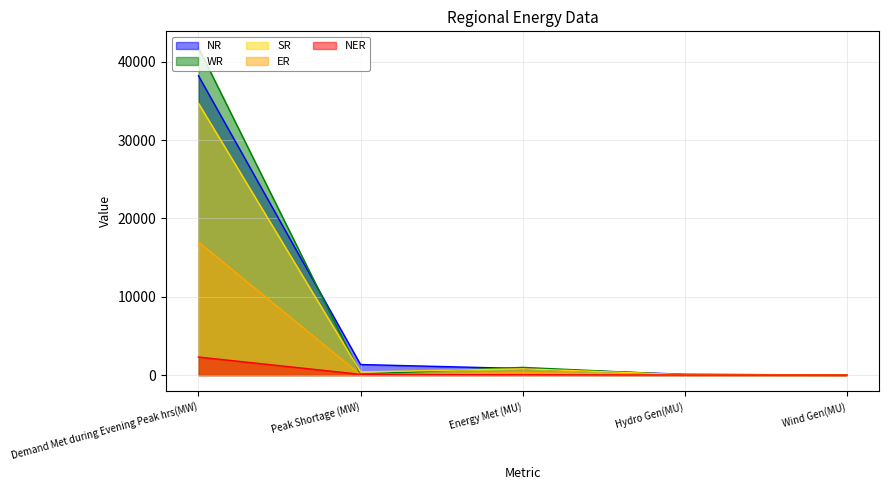

True or false: SR and NER cross at least once.

False